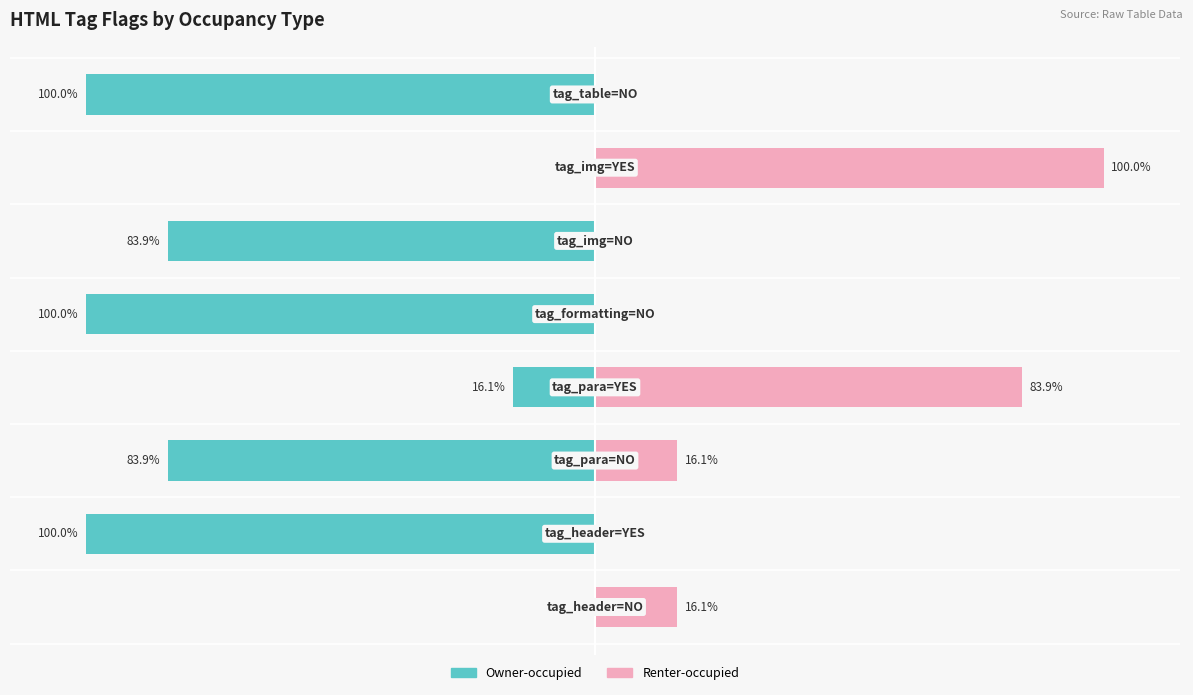

How many data points in Owner-occupied are less than -83?

5